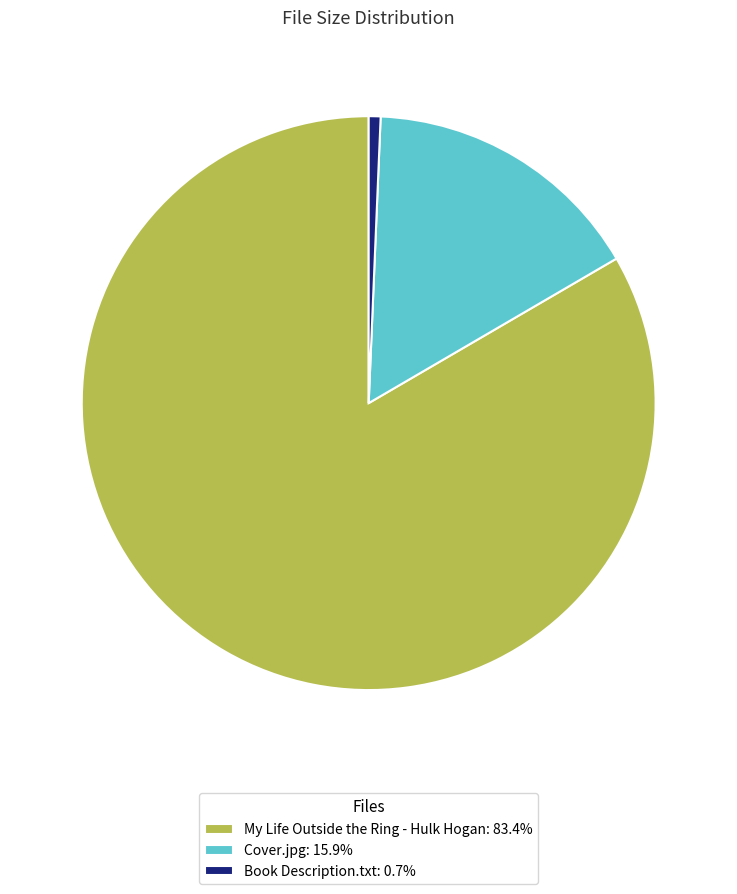

Is there any slice that represents more than half of the pie?

Yes